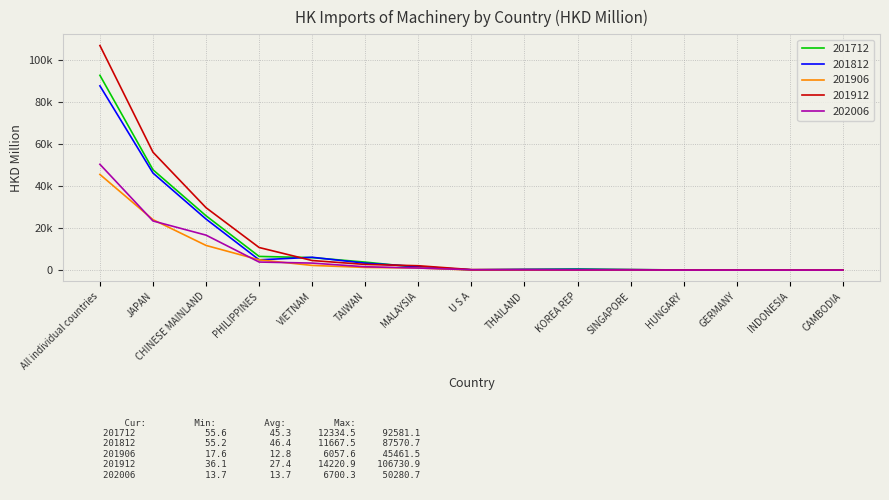

Does the chart display data point markers on the line(s)?

No